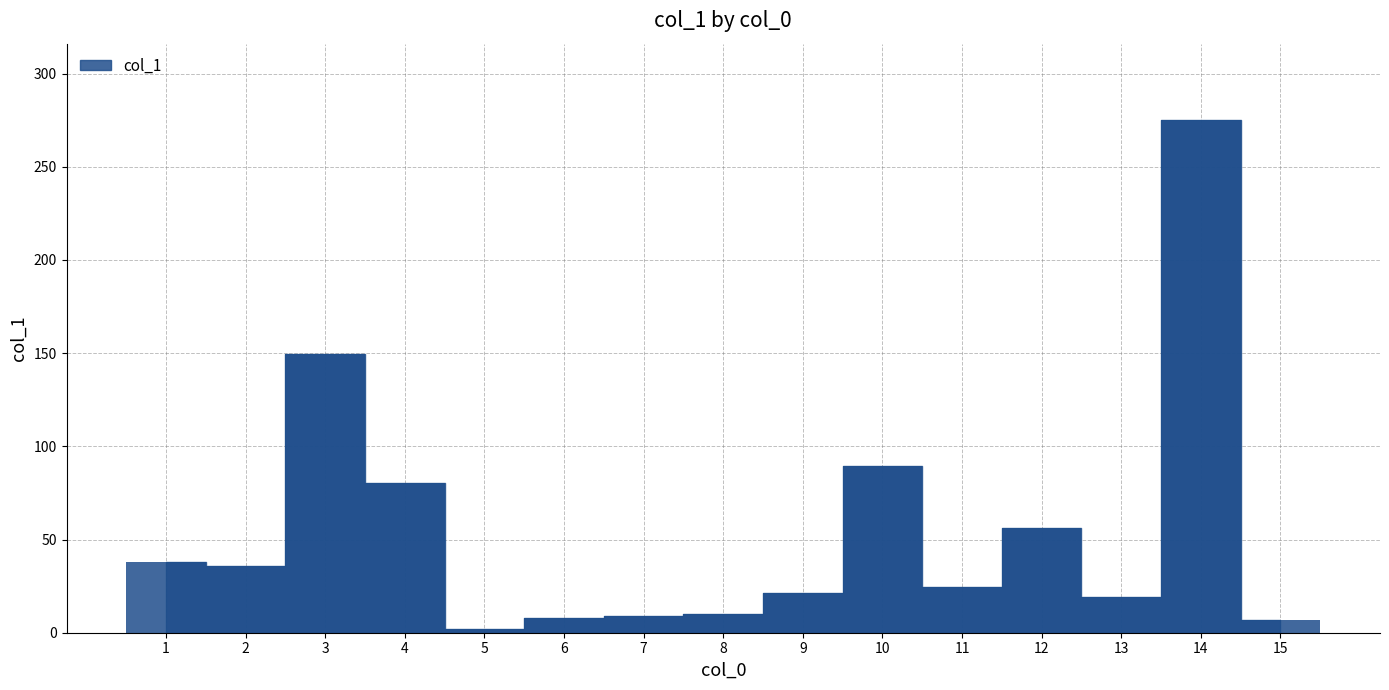

Which has a higher value, 9 or 6?

9